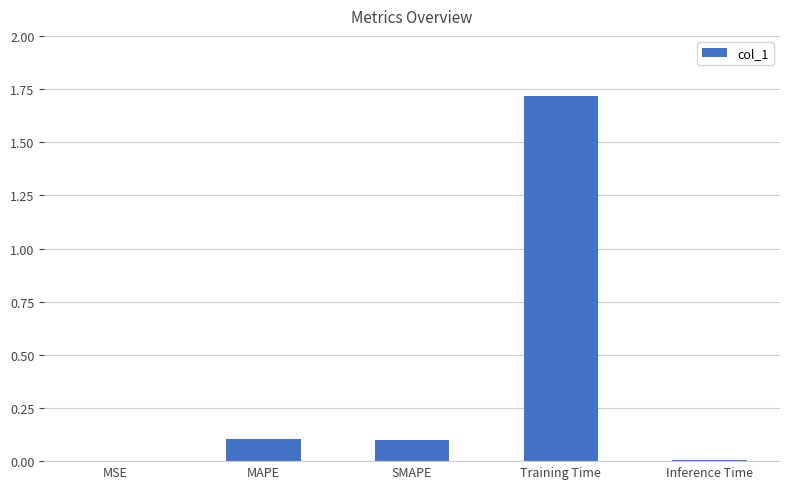

How many distinct data groups are displayed?

1